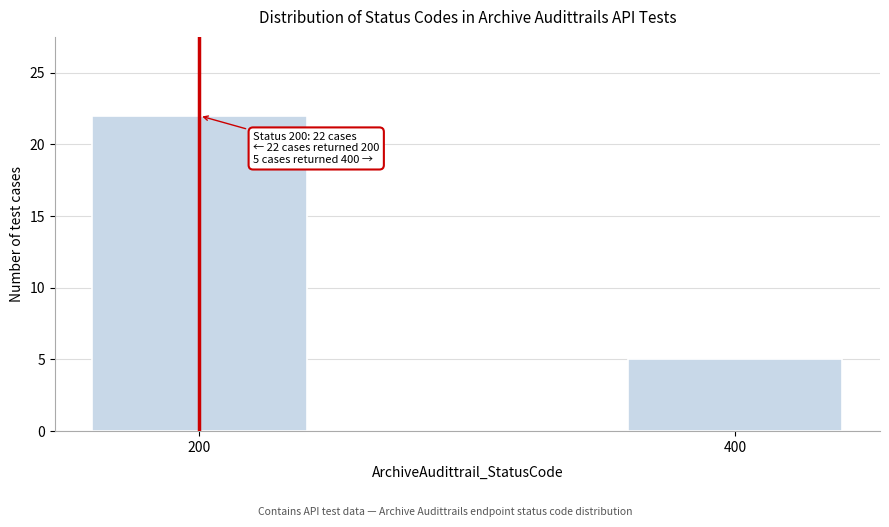

Reading right to left, extract all data points from this chart.

5	22